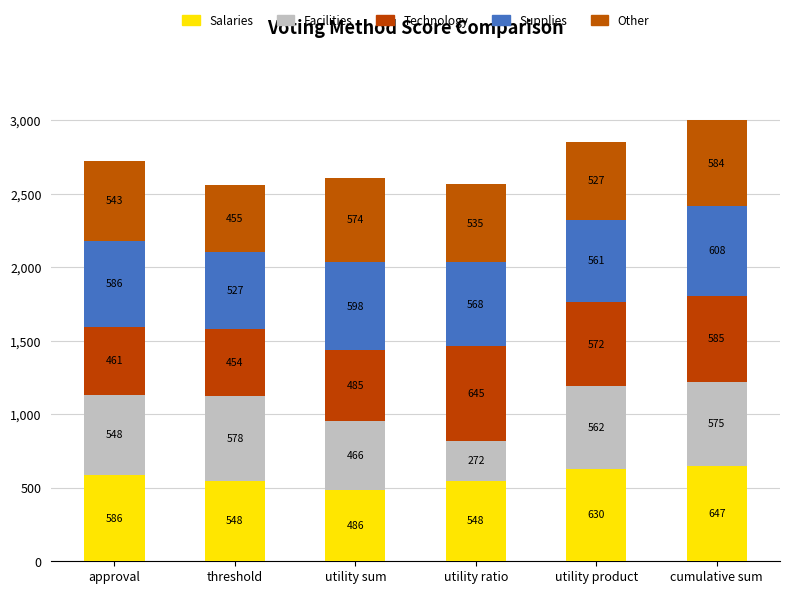

What is the total value across all series at utility sum?

2609